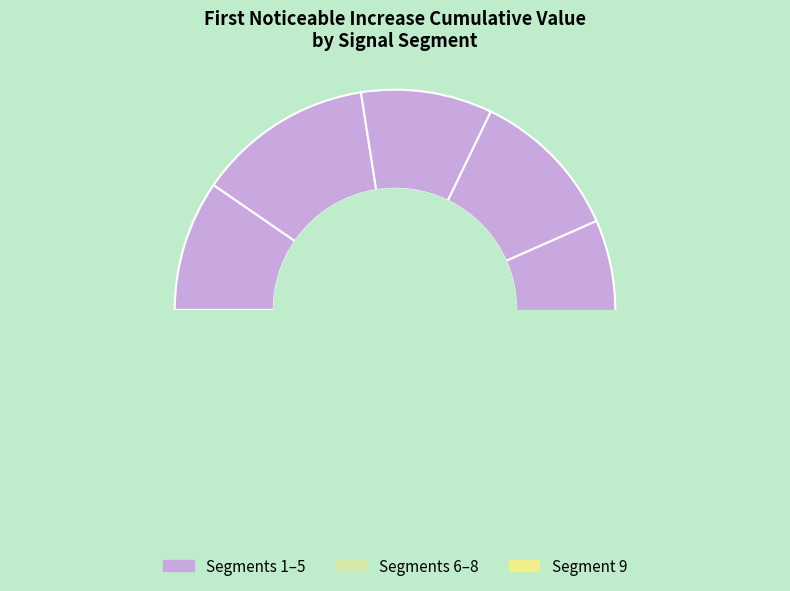

How much of the chart is everything except signal segment 1?

90.4%